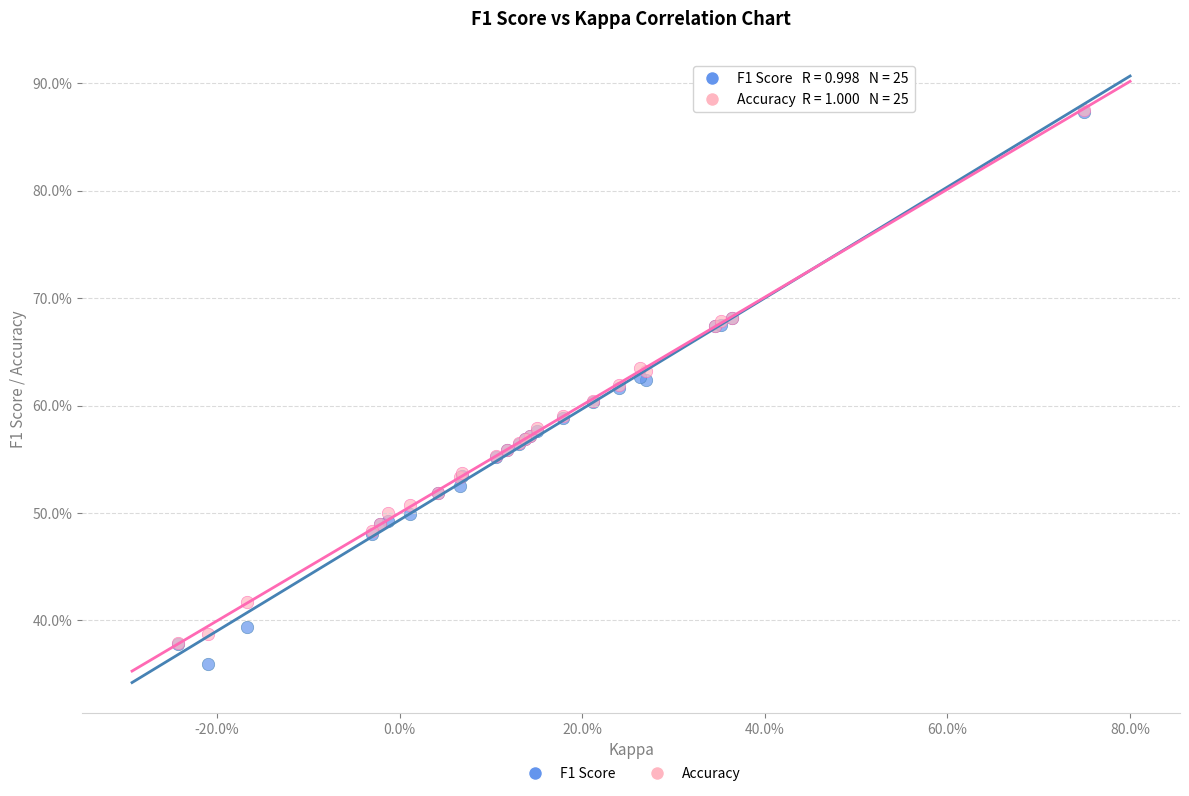

What are all the series names shown in the legend?

F1 Score, Accuracy